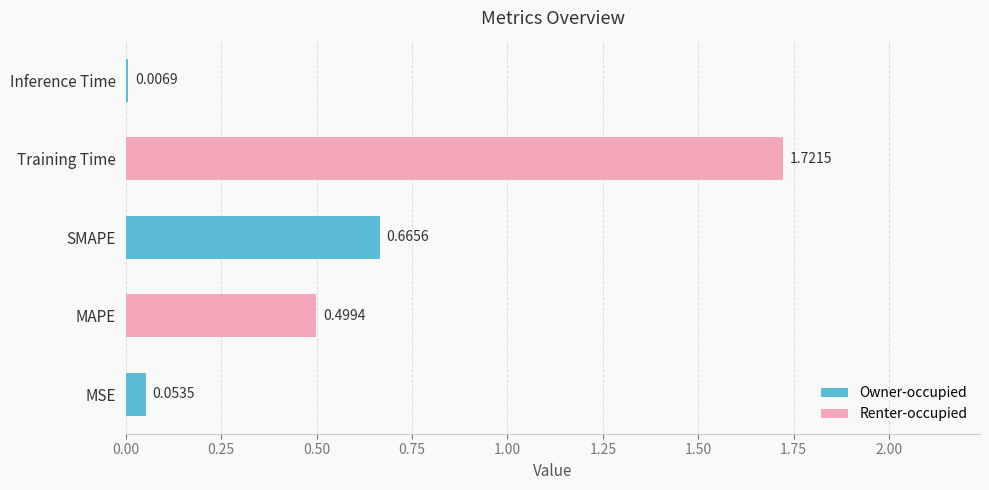

Which category has the lowest value across all series?

Inference Time